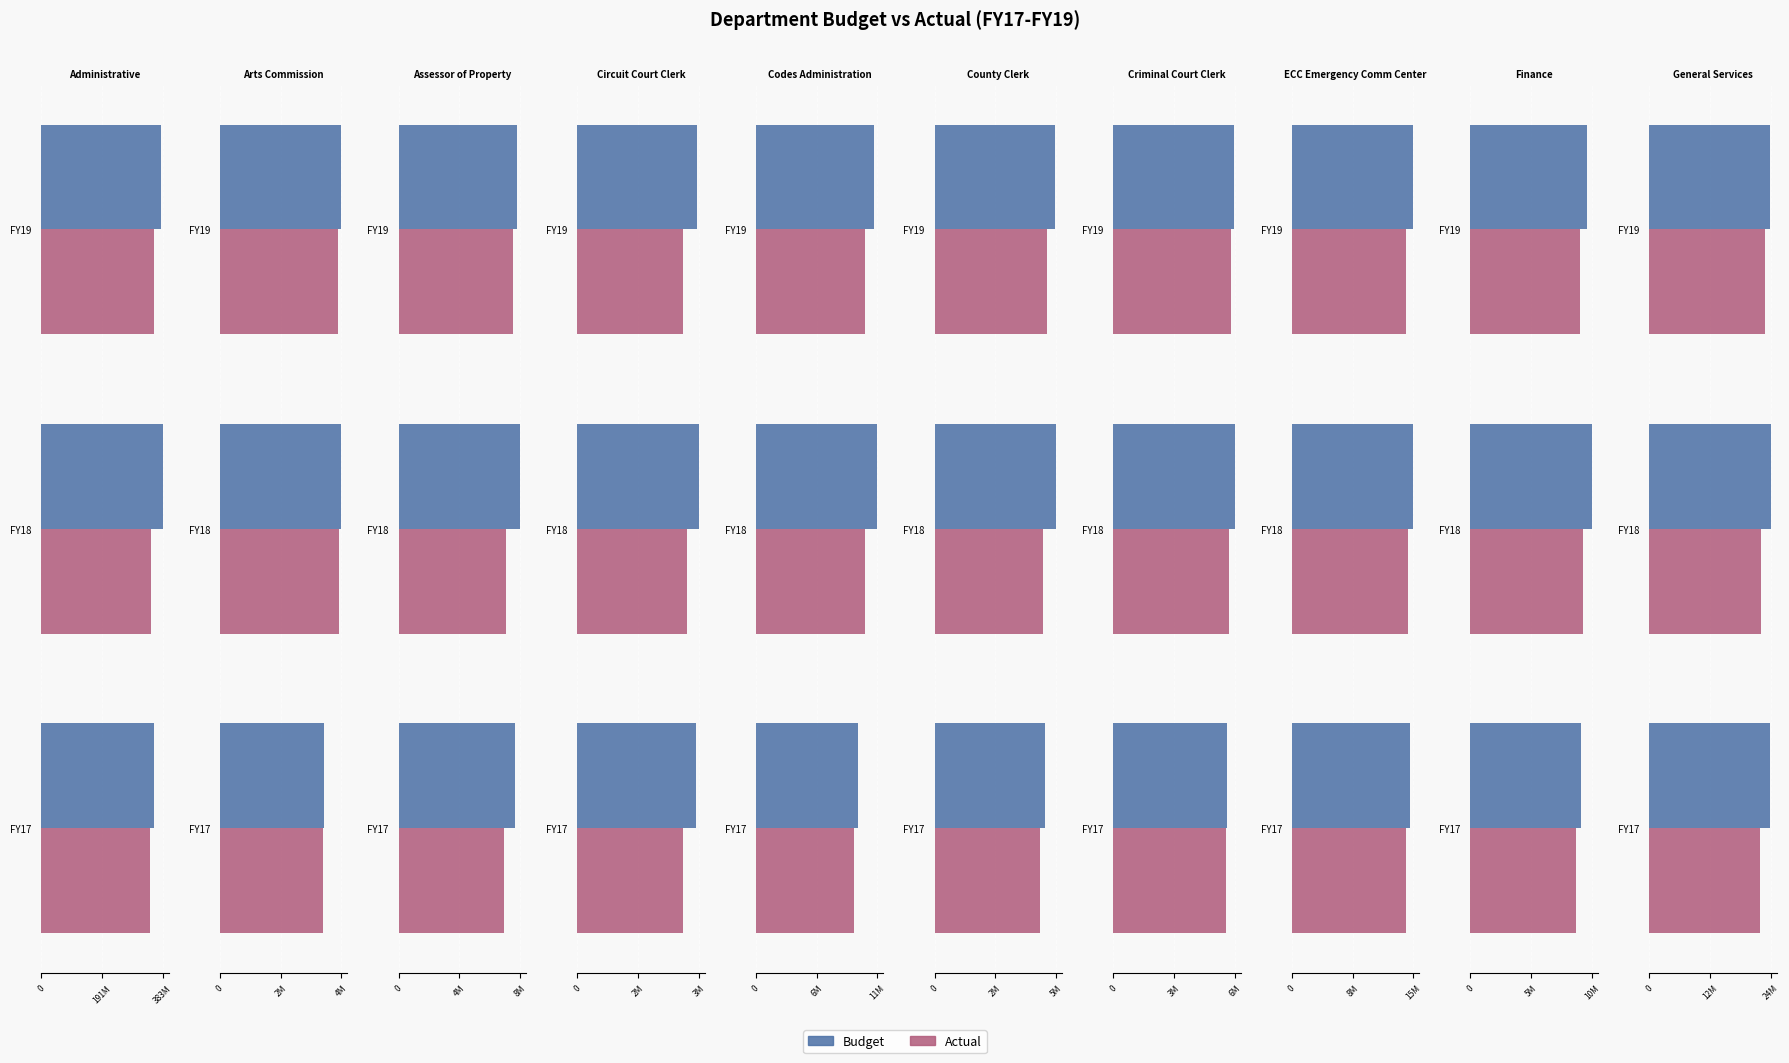

What is the value of the Actual bar at the 2nd from the left?

22655993.6